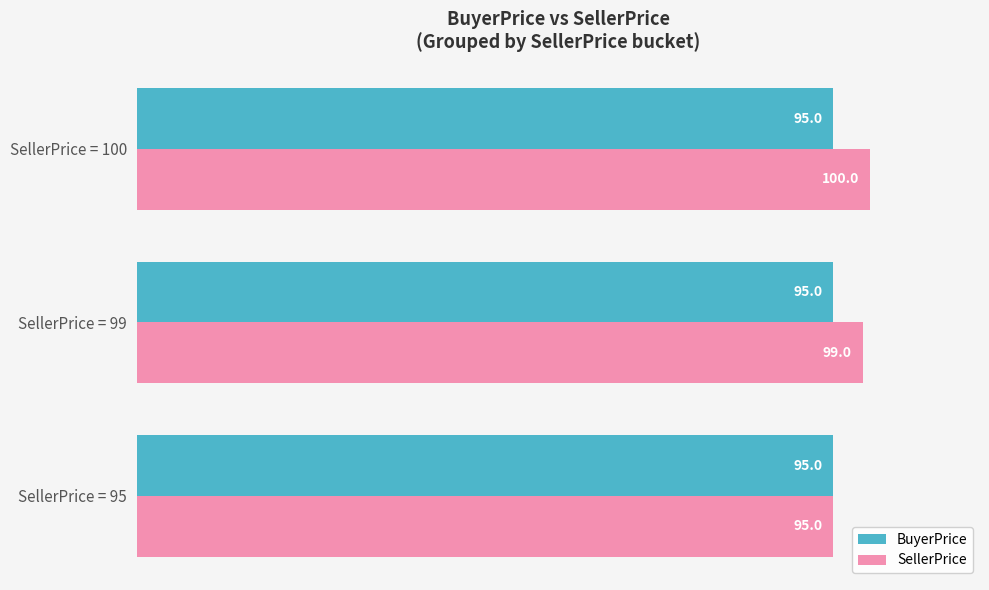

At which category is the sum across all series the highest?

SellerPrice = 100